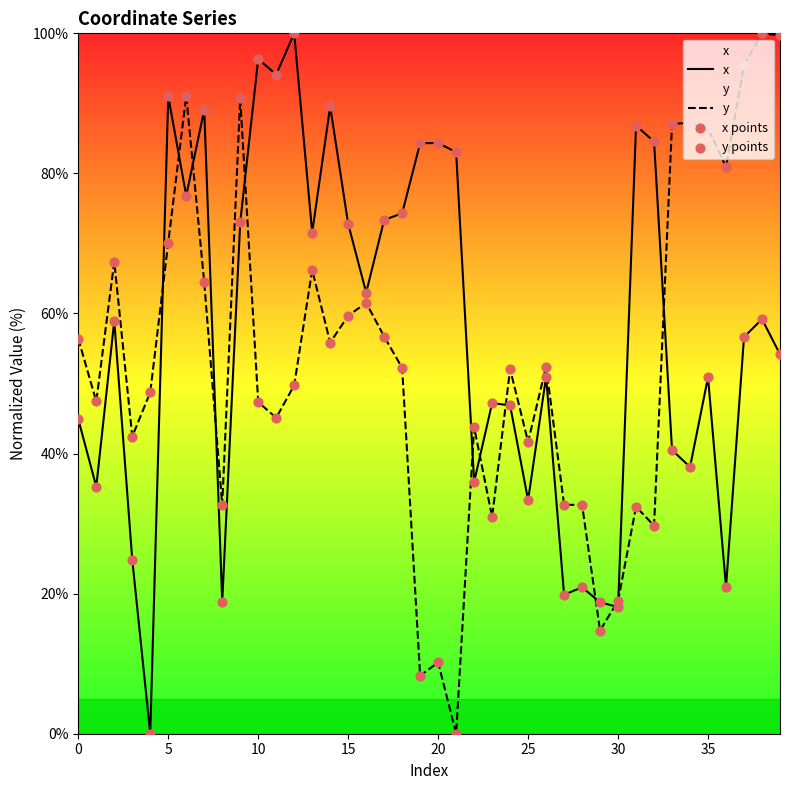

At 20, list the series in order from largest to smallest.

x, y